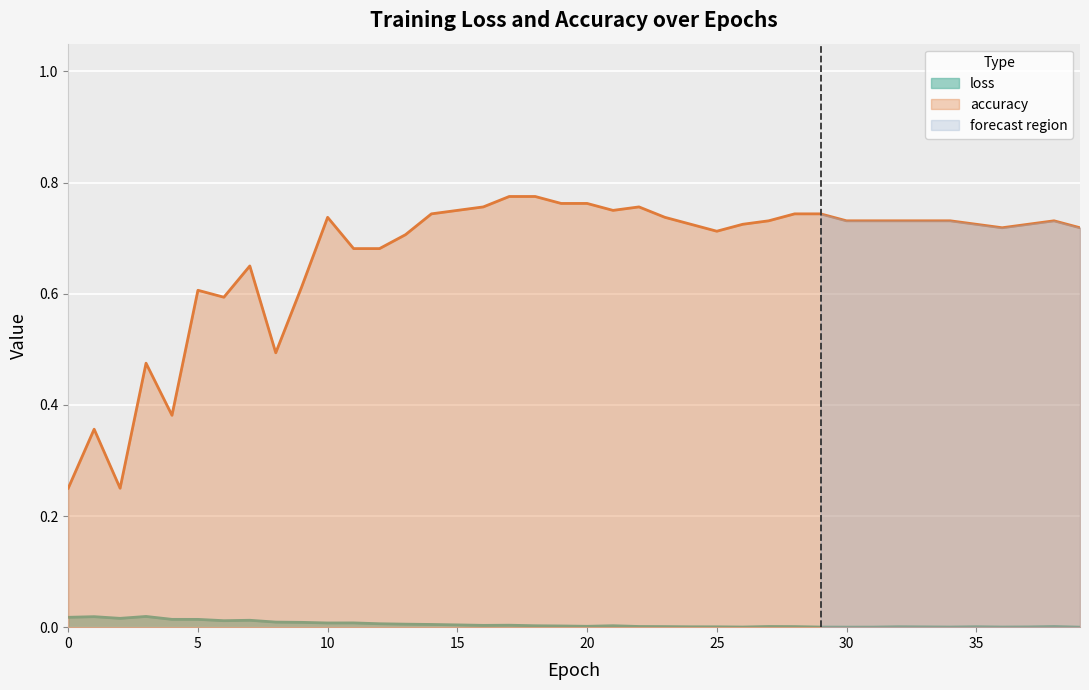

At which category is the sum across all series the highest?

17